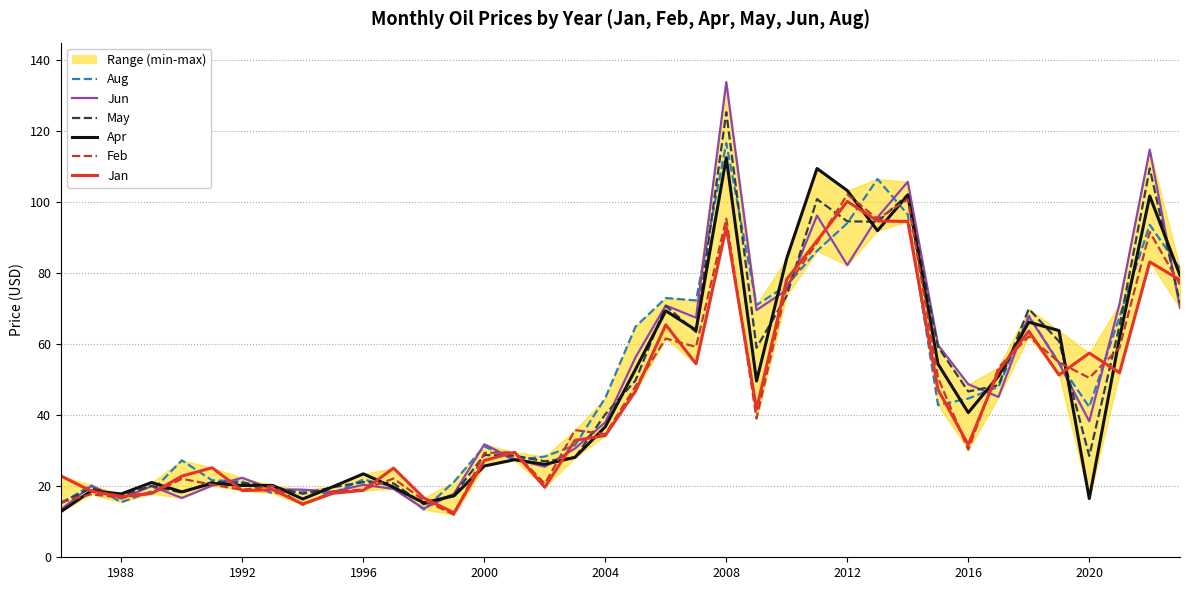

Which series has the widest spread of values?

Jun